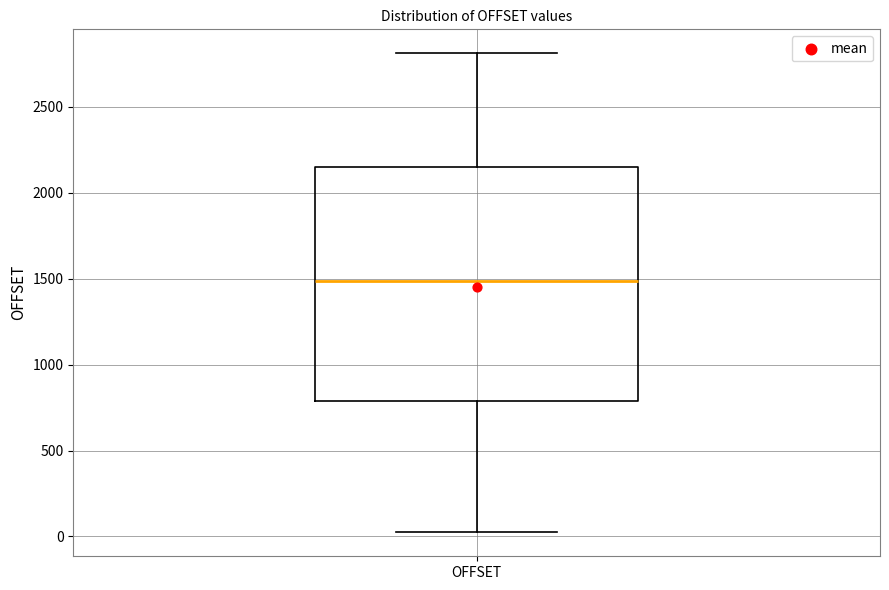

Where is the upper edge of the box for OFFSET on the y-axis? The values are not printed on the chart, so give them approximately, as read against the axis.

2150